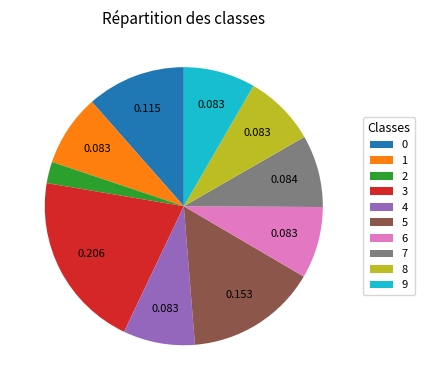

Is there a majority slice in this chart?

No